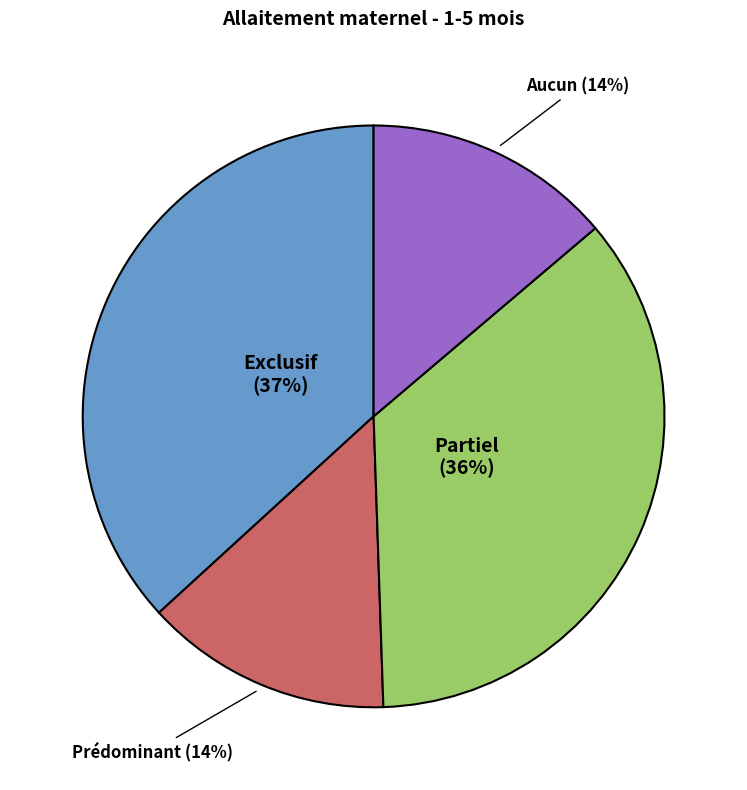

Is there a majority slice in this chart?

No